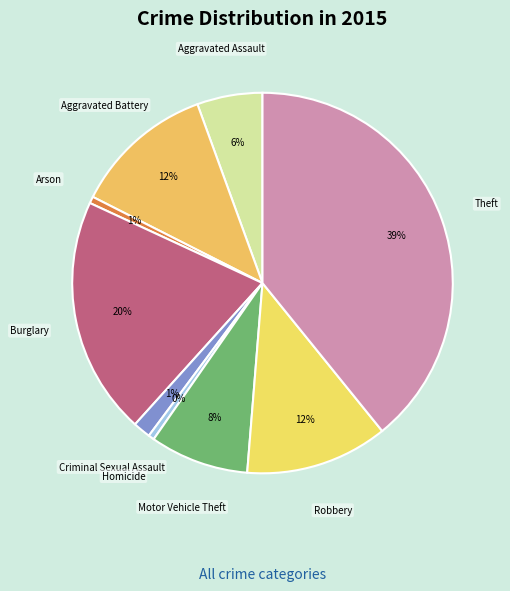

Which category has the biggest portion of the pie?

Theft